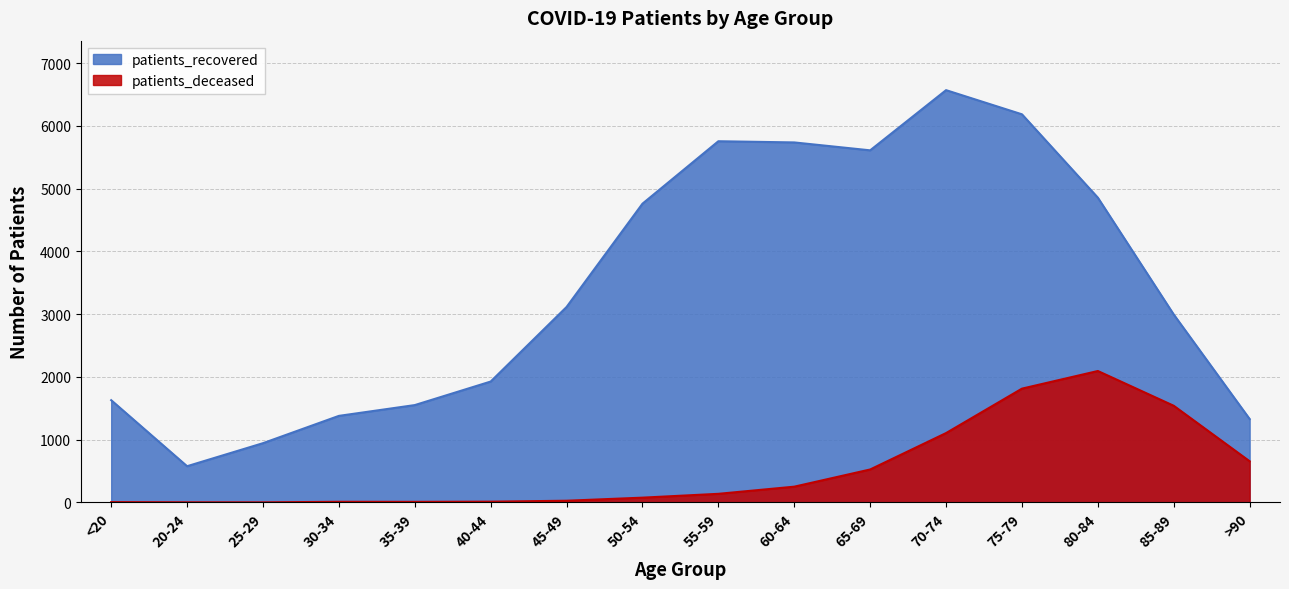

What is the label of the 3rd point from the right?

80-84